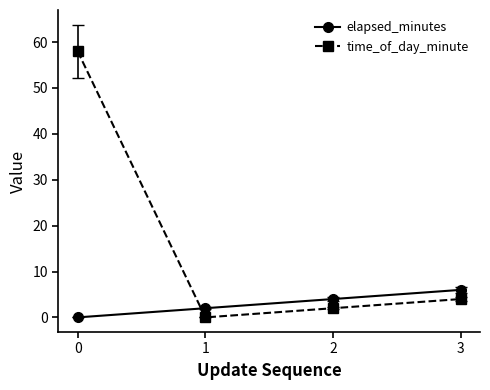

Which series ends up on top after the final intersection of elapsed_minutes and time_of_day_minute?

elapsed_minutes